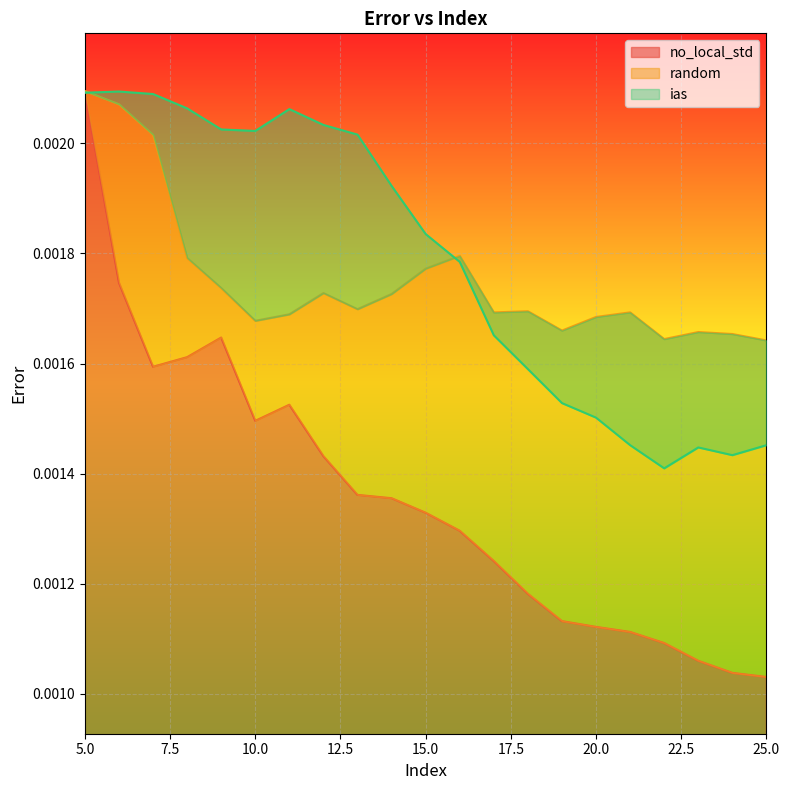

At which label does no_local_std reach its peak?

5.0